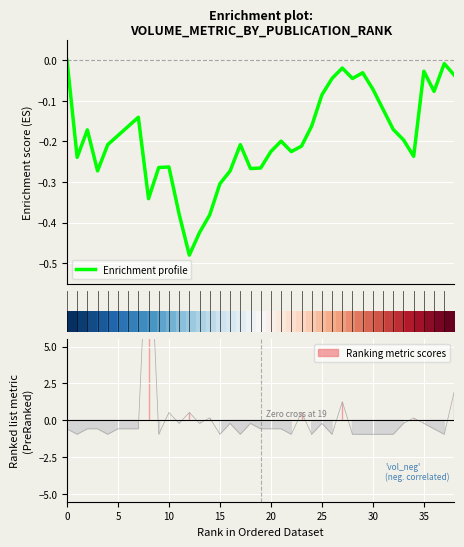

How many distinct data groups are displayed?

2